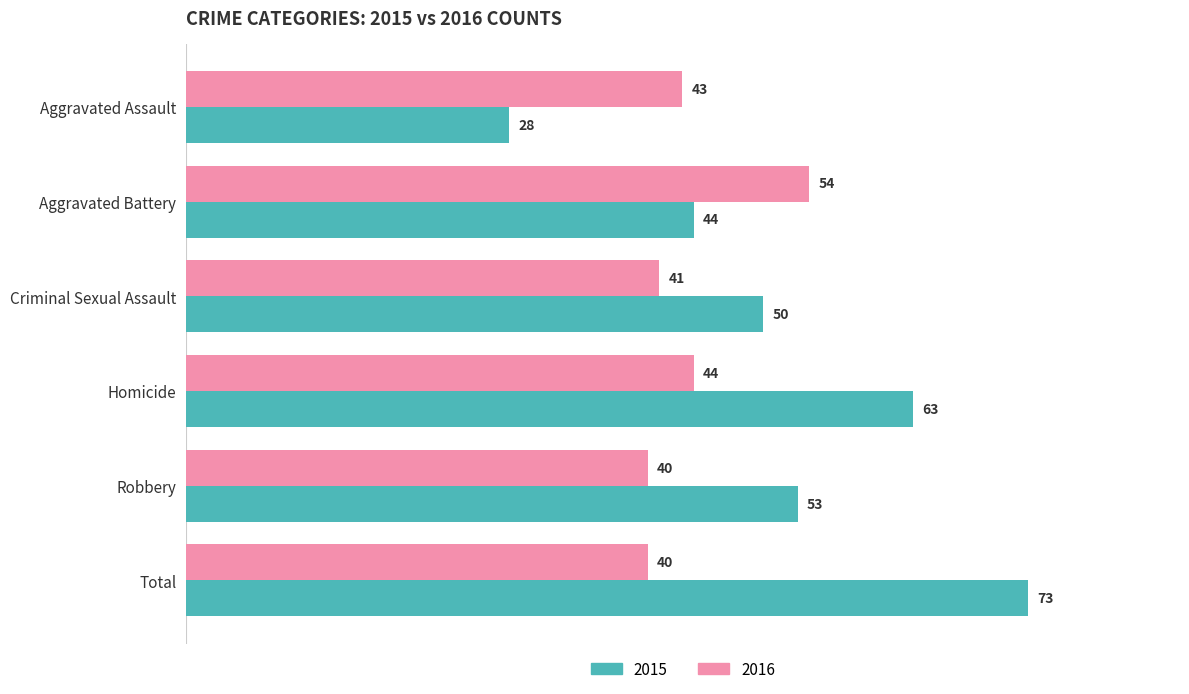

At which label does 2016 reach its peak?

Aggravated Battery